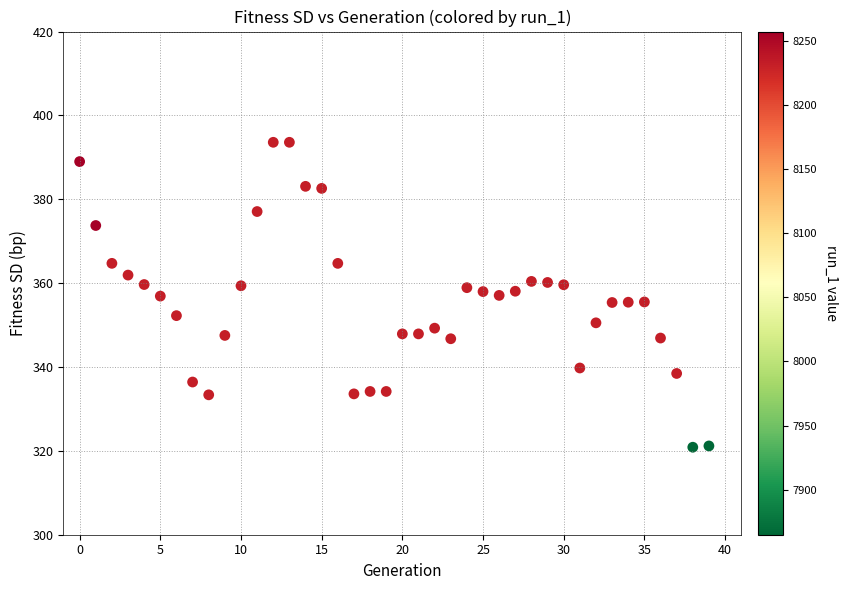

What is the range of Y values (max minus min)?

72.7